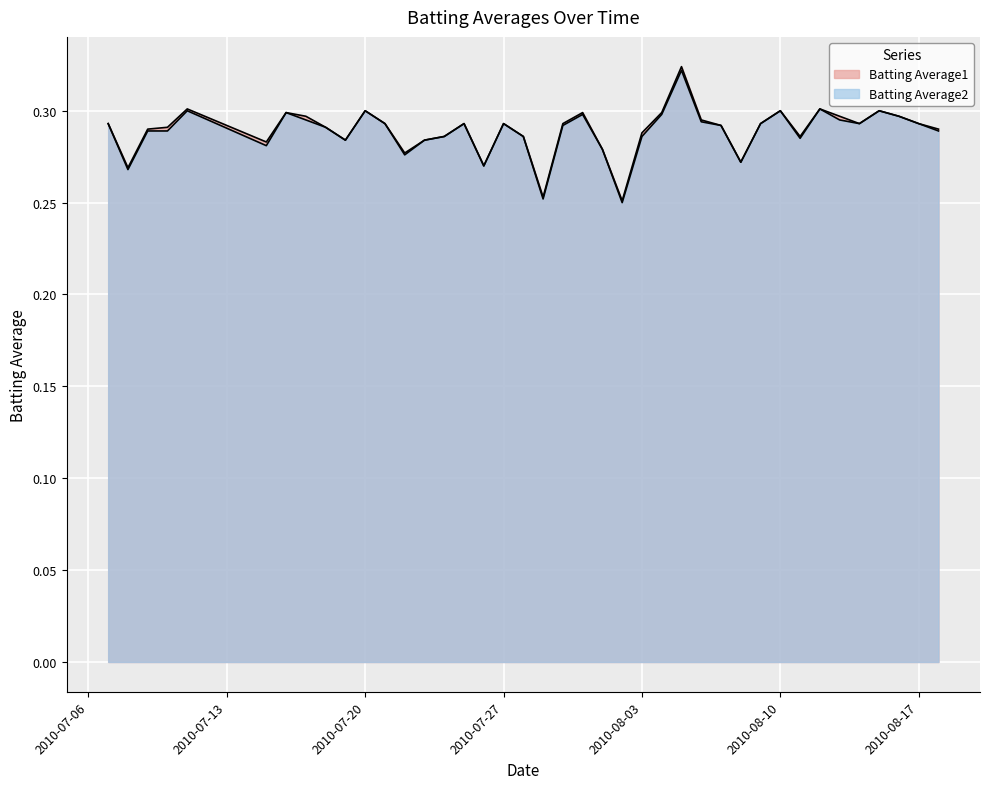

True or false: Batting Average2 has a value of 0.4 at 2010-07-15.

False